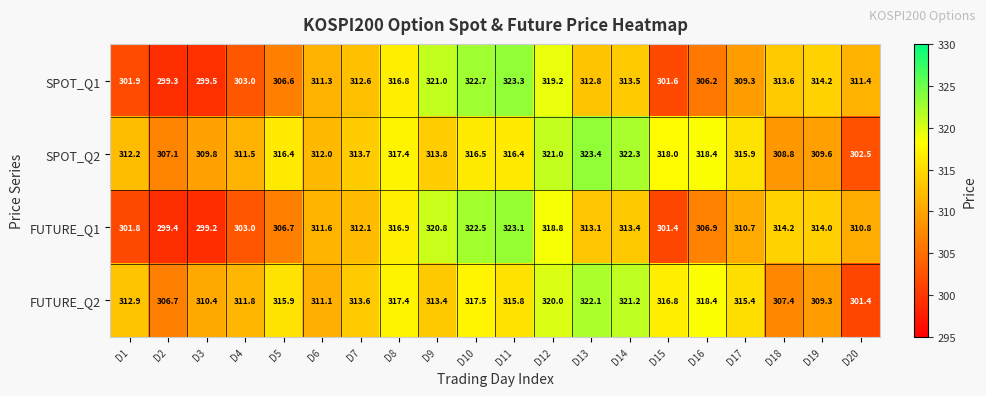

Which label corresponds to the smallest value in the chart?

D3